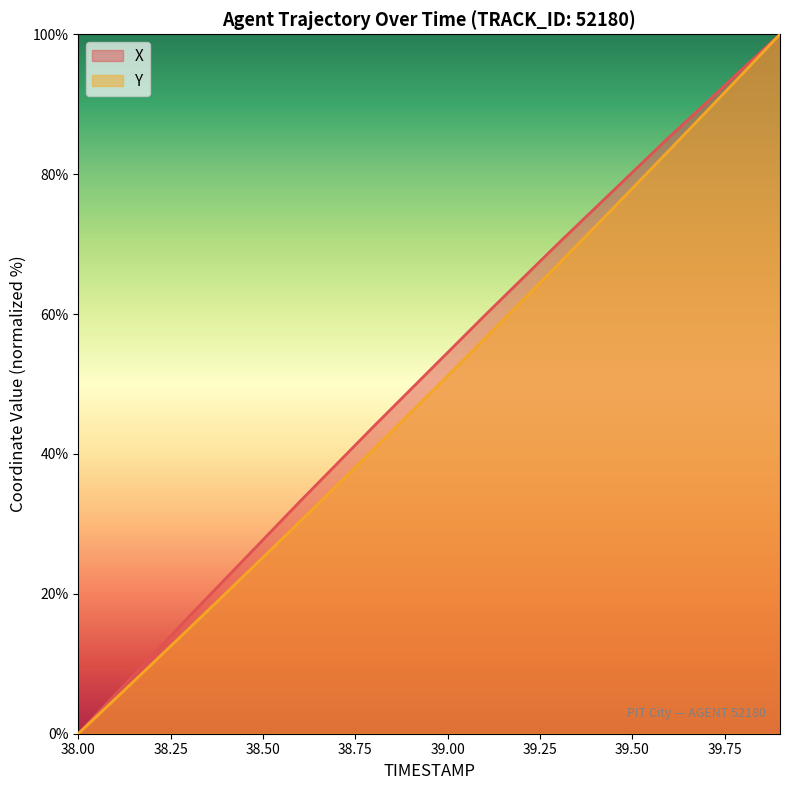

Reading left to right, what are all the values shown in this chart?

X: 0.0	5.6	11.2	16.8	22.2	27.7	33.2	38.6	44.0	49.2	54.5	59.8	64.9	70.1	75.2	80.2	85.3	90.2	95.1	100.0
Y: 0.0	5.0	10.0	15.0	20.1	25.2	30.3	35.5	40.7	45.9	51.2	56.5	61.8	67.1	72.5	78.0	83.4	88.9	94.4	100.0